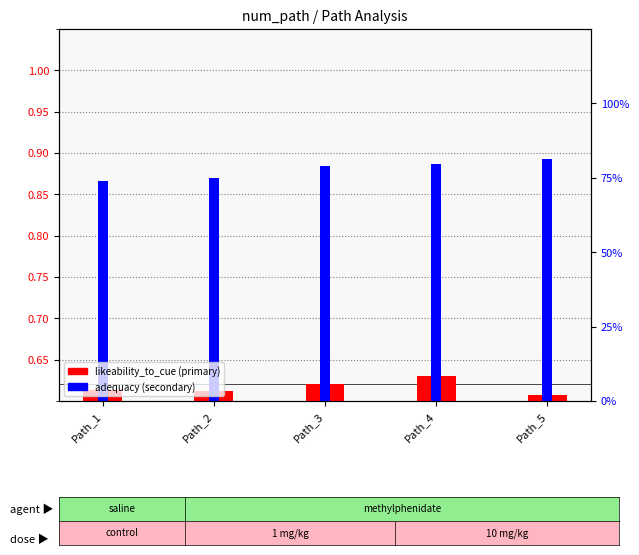

What is the smallest value displayed?

0.6